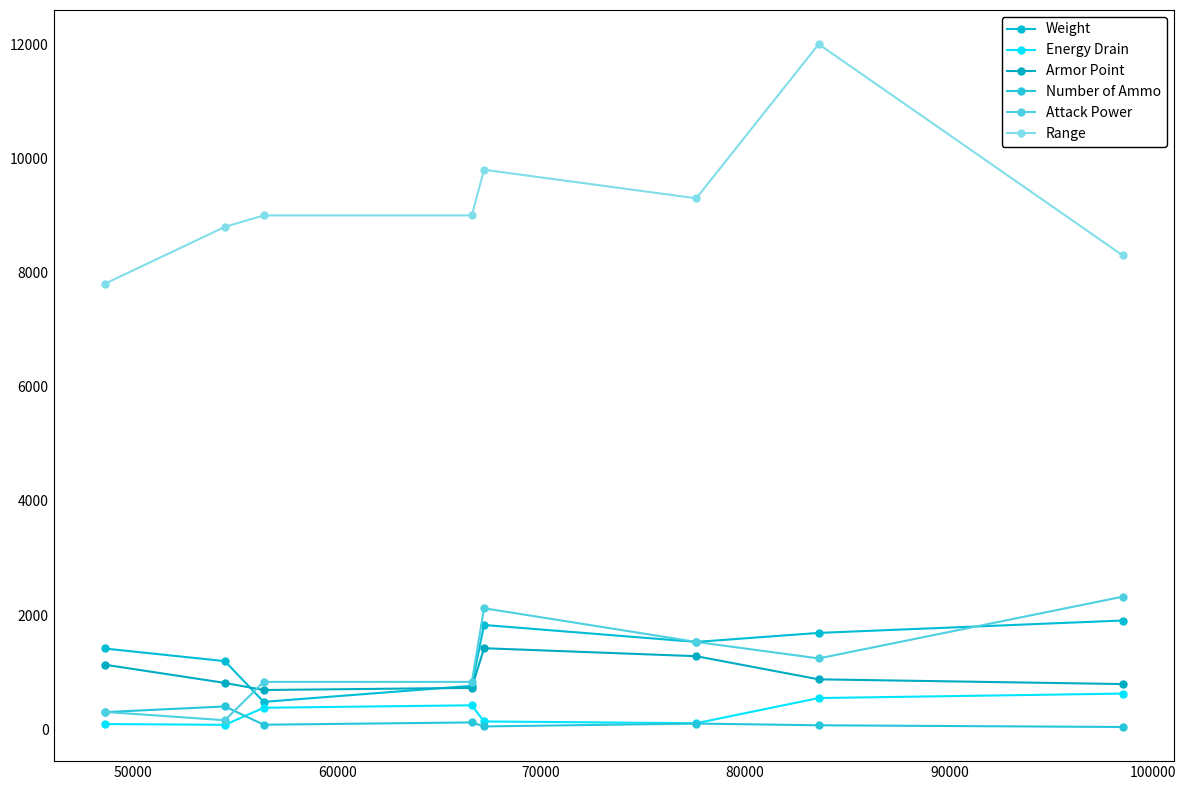

At how many categories does at least one series exceed 2230?

8